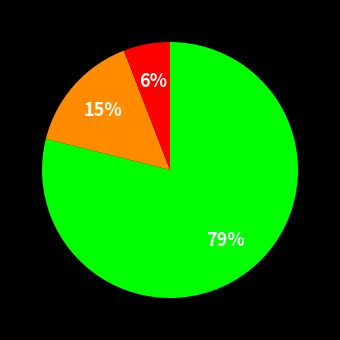

Is there any slice that represents more than half of the pie?

Yes